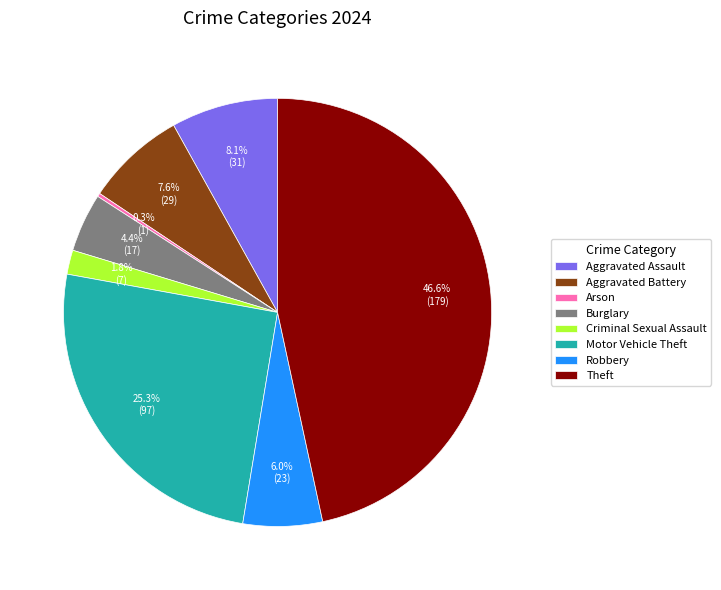

To the nearest percent, what is the difference between the largest and smallest slice percentages?

46%